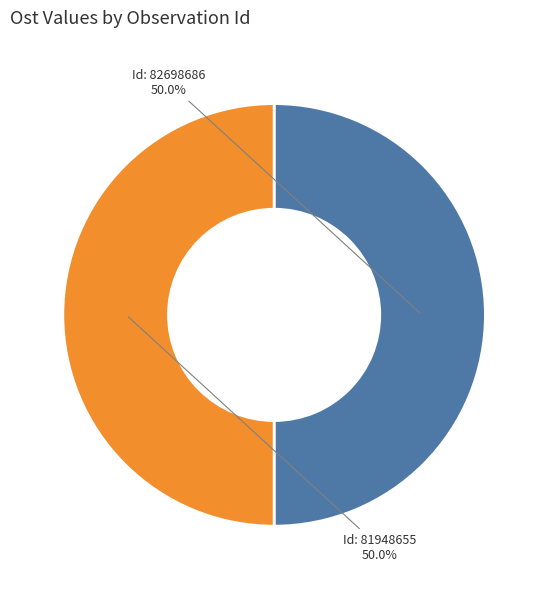

What is the ratio of the value at Id: 81948655 to the value at Id: 82698686?

1.0